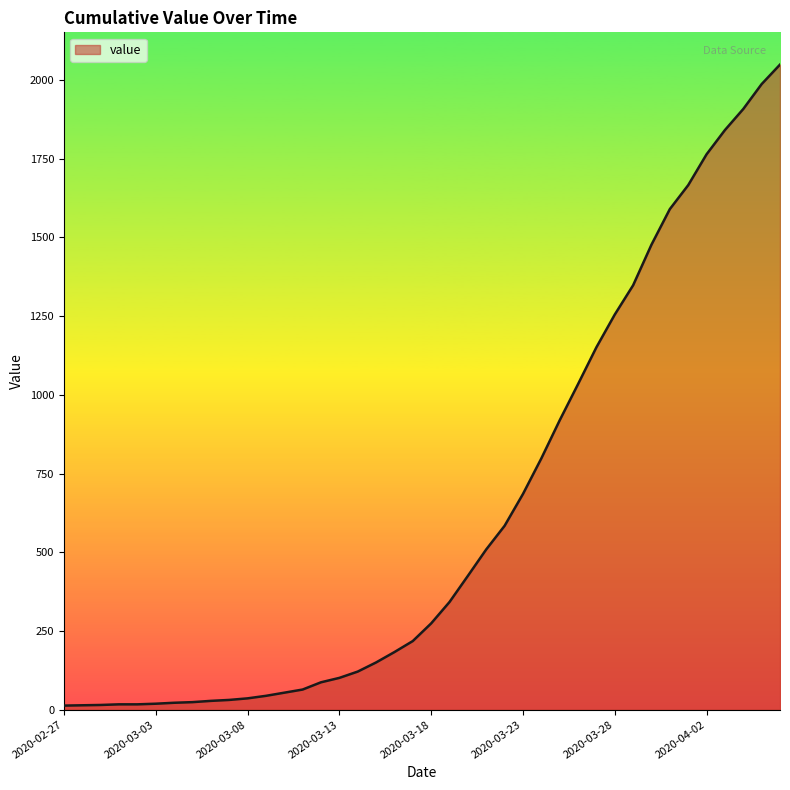

What is the maximum value shown in the chart?

2049